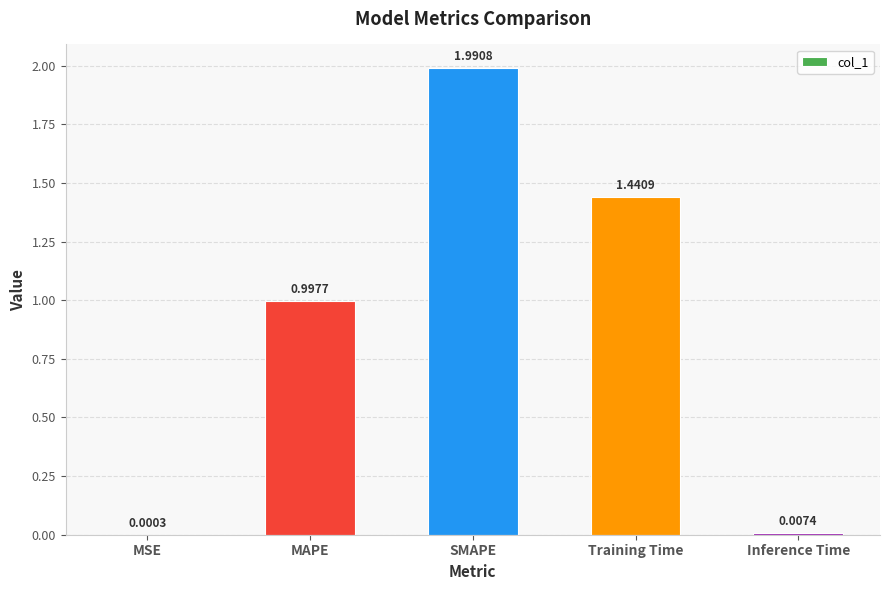

Which category has the highest value across all series?

SMAPE